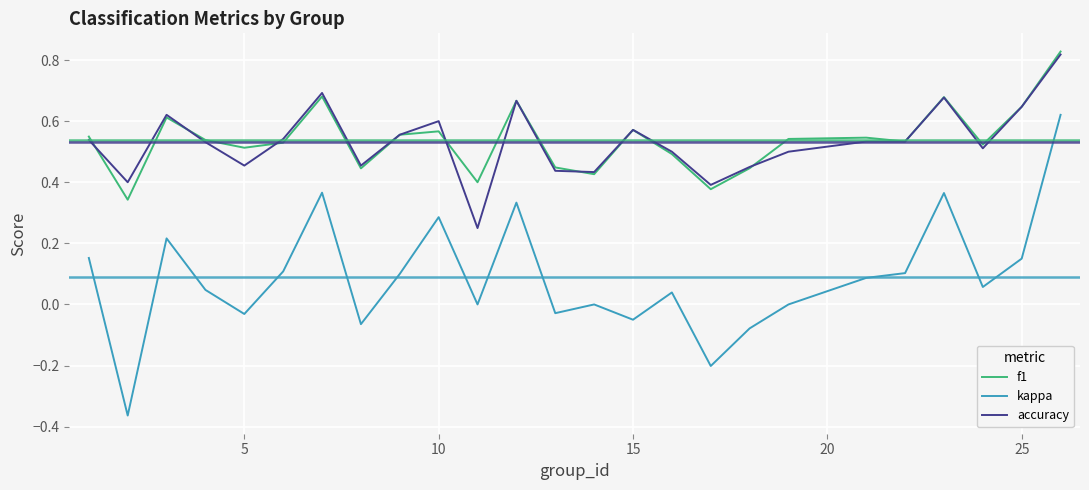

True or false: f1 and kappa intersect in this chart.

False